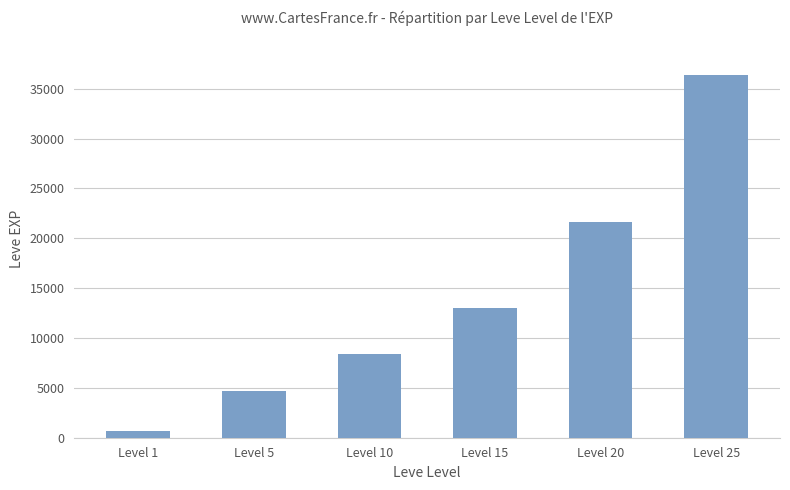

Reading right to left, what are all the values shown in this chart?

36390	21600	13040	8430	4660	630